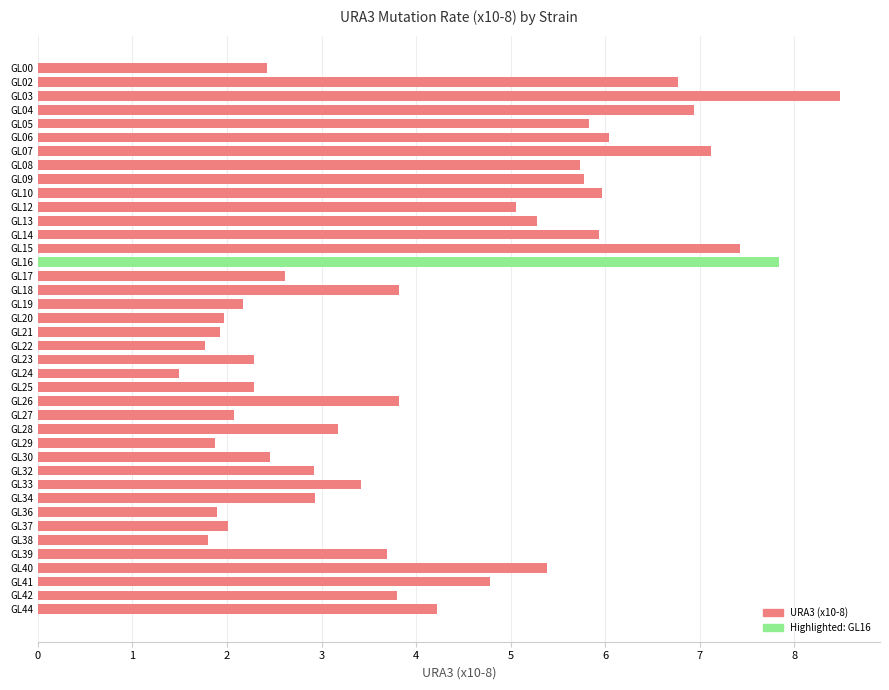

What is the value of the 29th bar from the top?

2.5